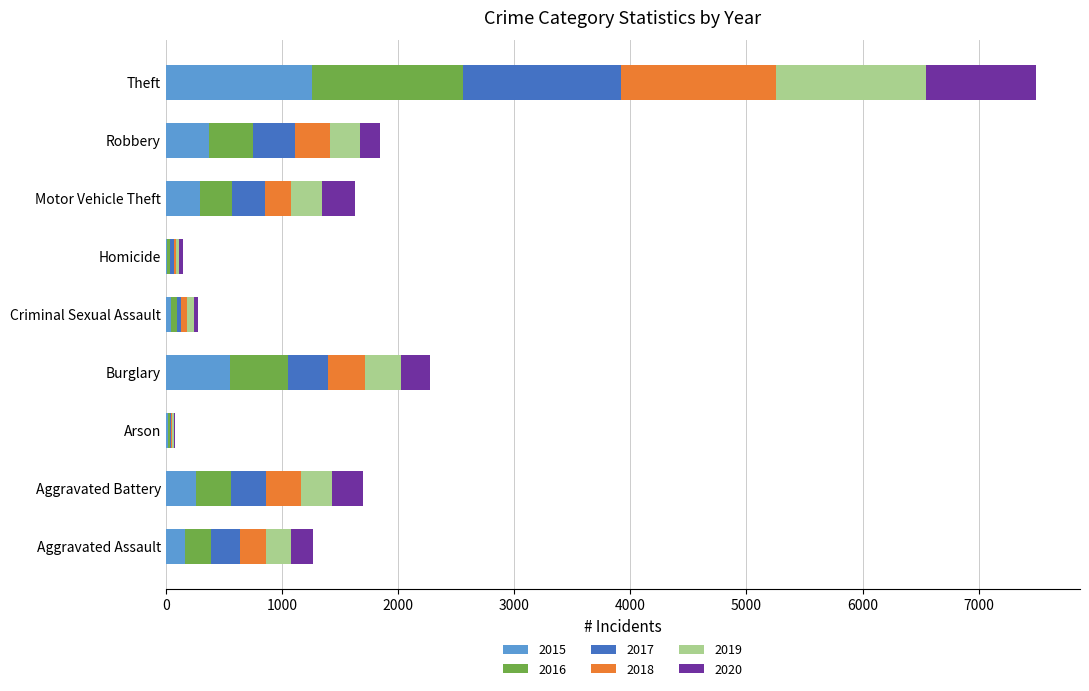

What is the highest value of the 2015 series?

1263